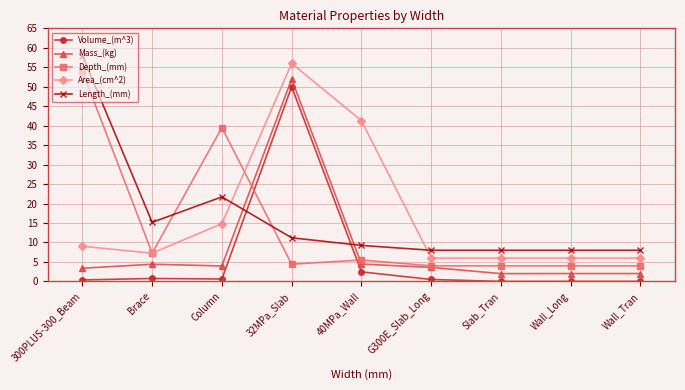

Which category has the highest value in the Volume_(m^3) series?

32MPa_Slab